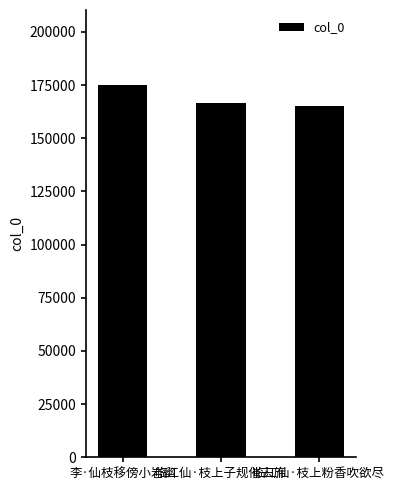

Reading right to left, list all the values displayed in this chart.

164959	166609	175215